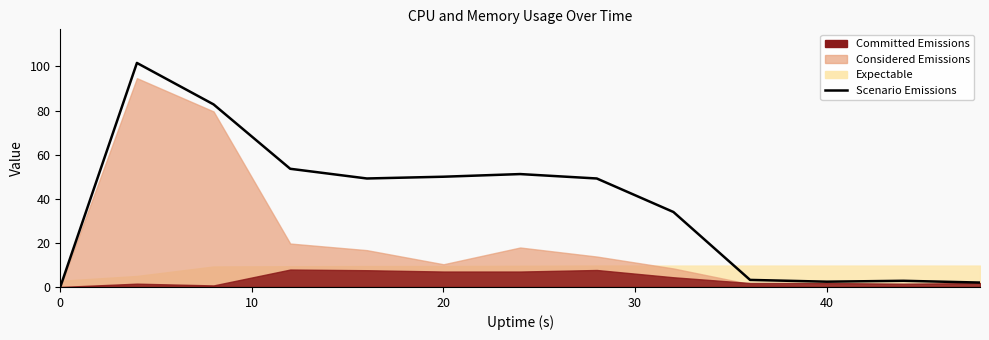

What is the value of the 12th point from the left?

2.8